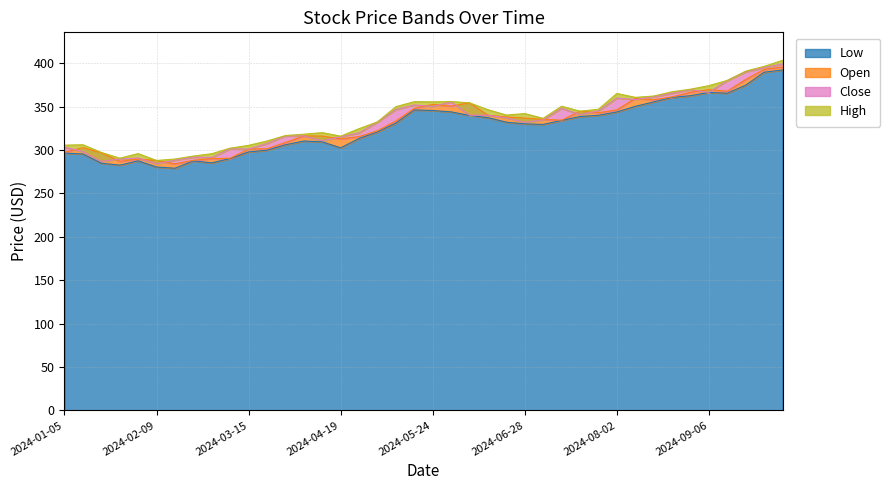

What is the difference between the maximum and minimum values in the High series?

115.4